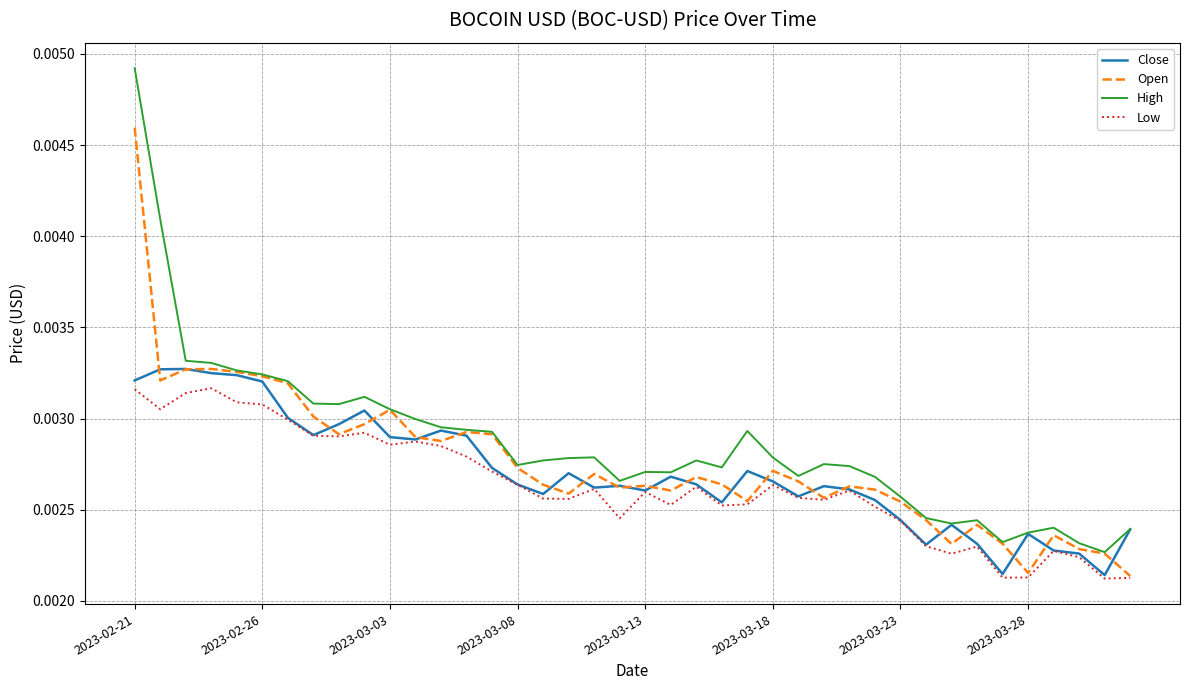

True or false: High and Low cross at least once.

False